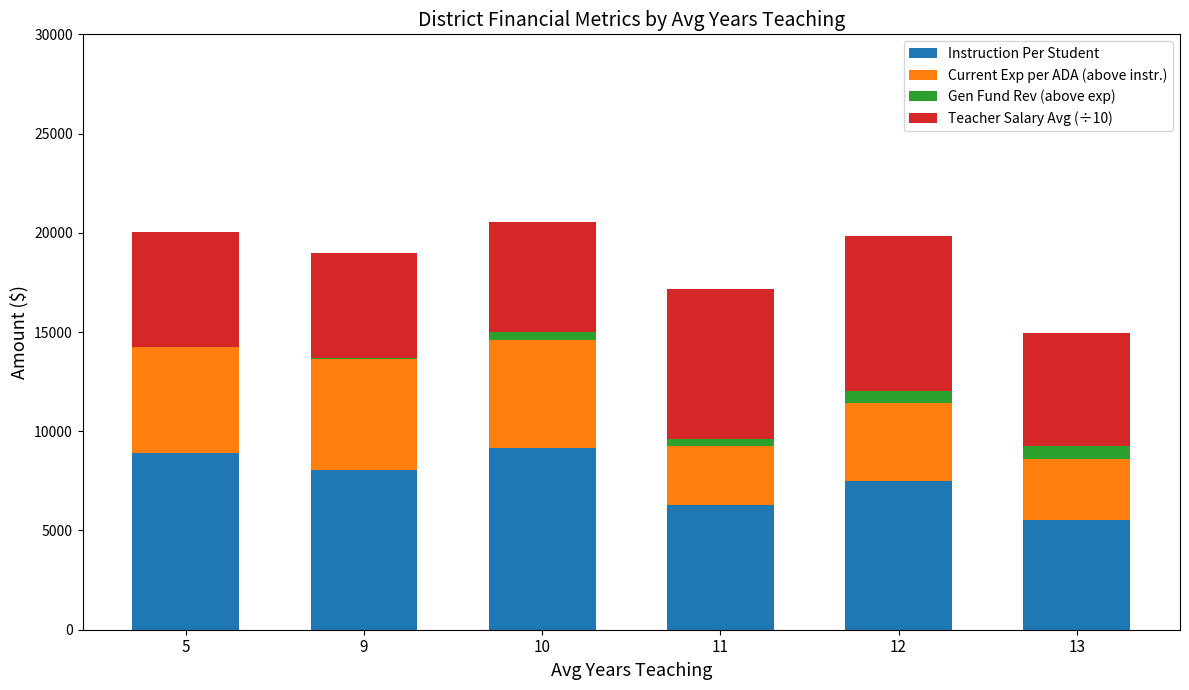

The value of Instruction Per Student at 13 is 5513.9. True or false?

True